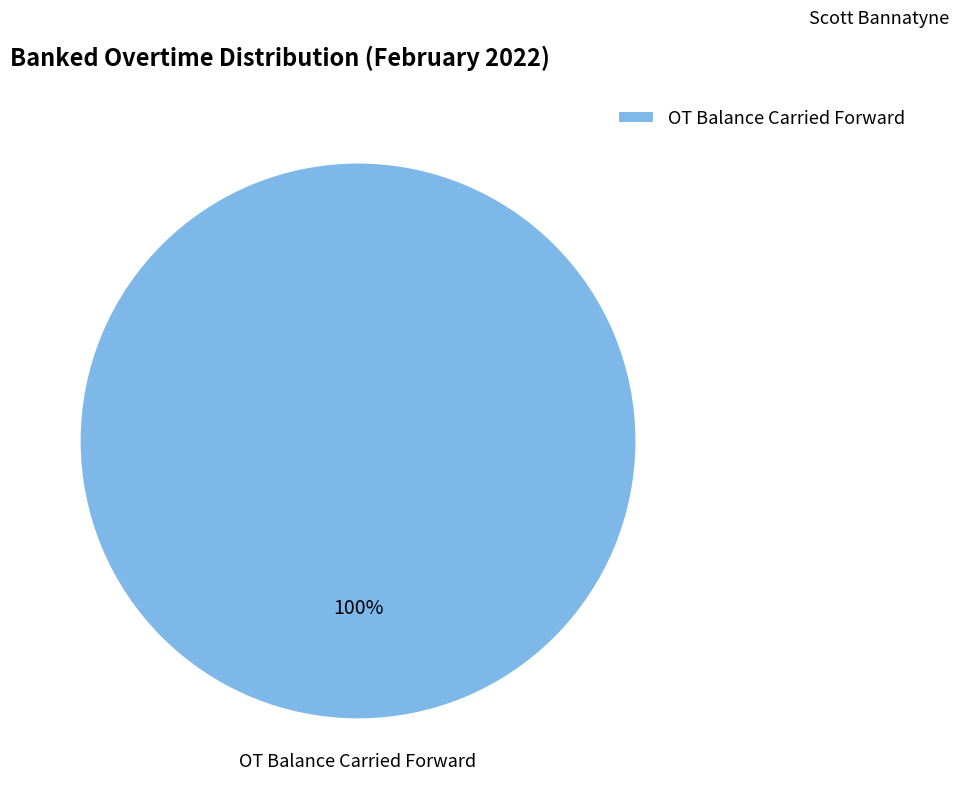

Is there a majority slice in this chart?

Yes